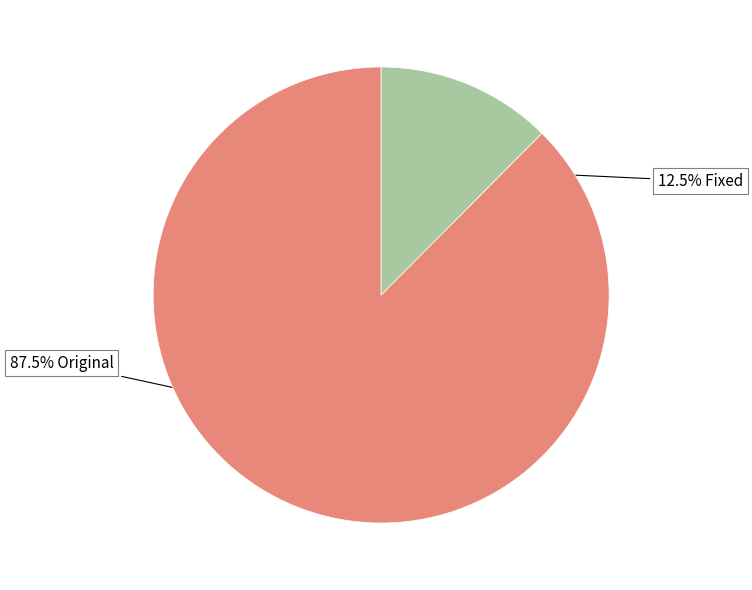

Does any single category account for the majority?

Yes